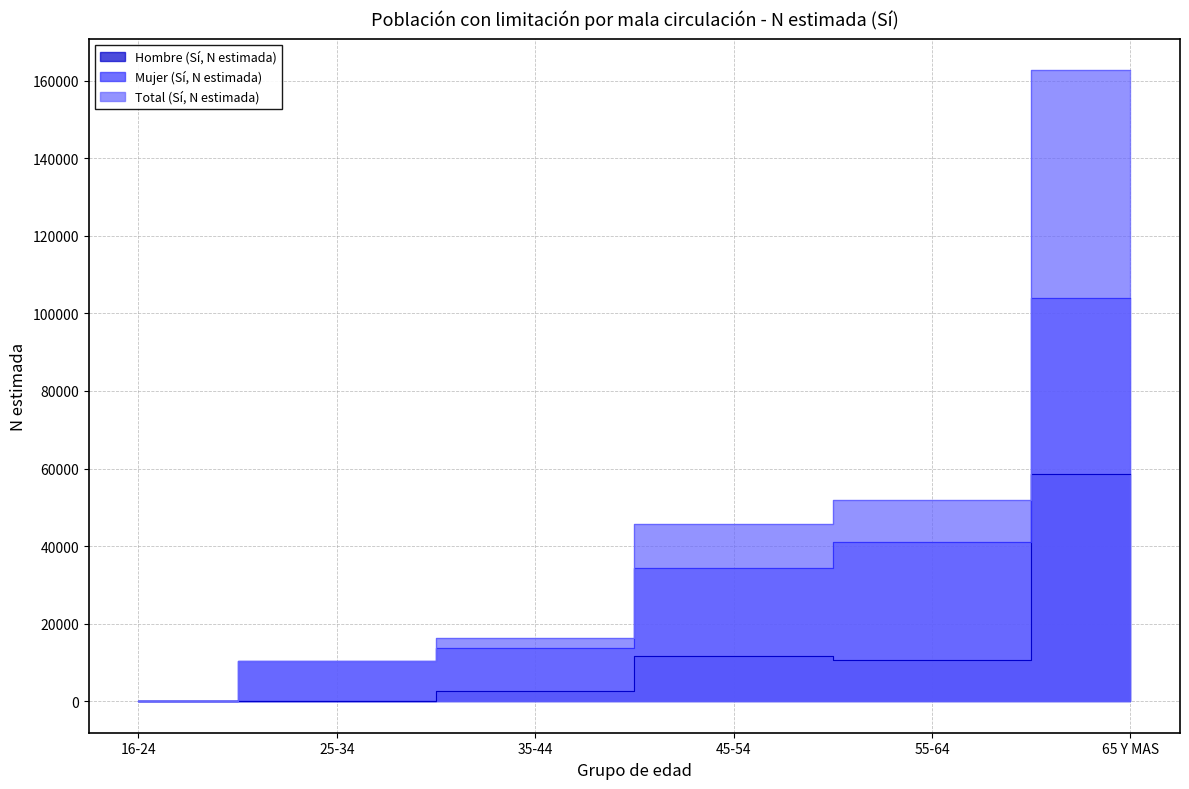

What is the label of the 1st point from the left?

16-24